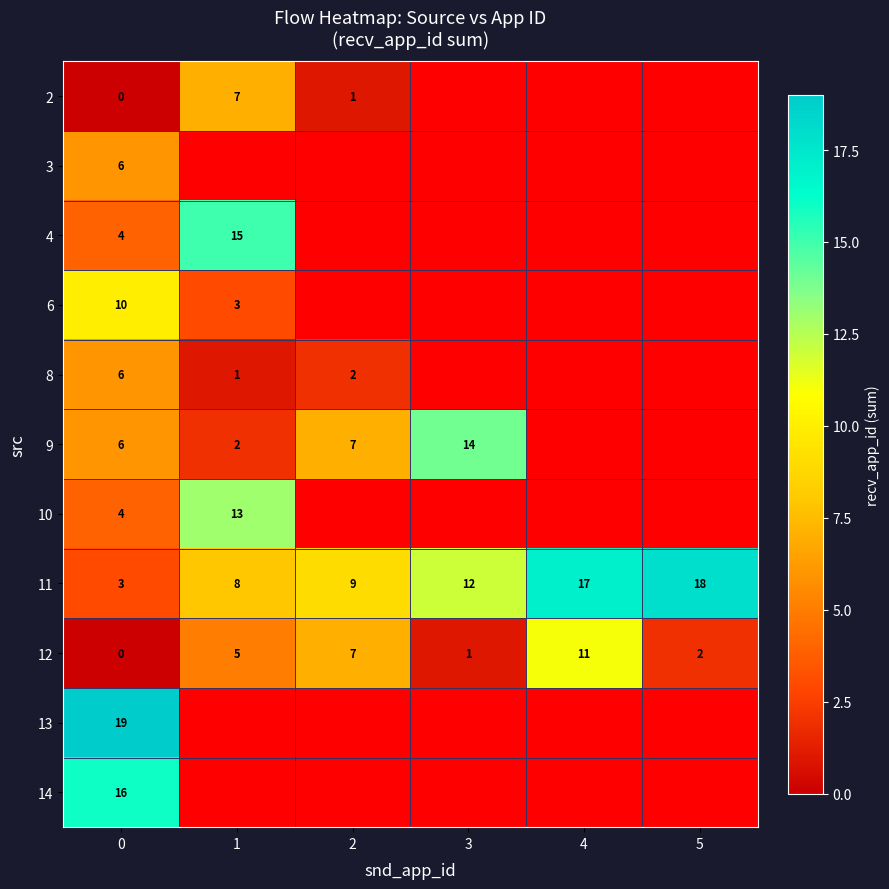

The value of 8 at 1 is 1. True or false?

True